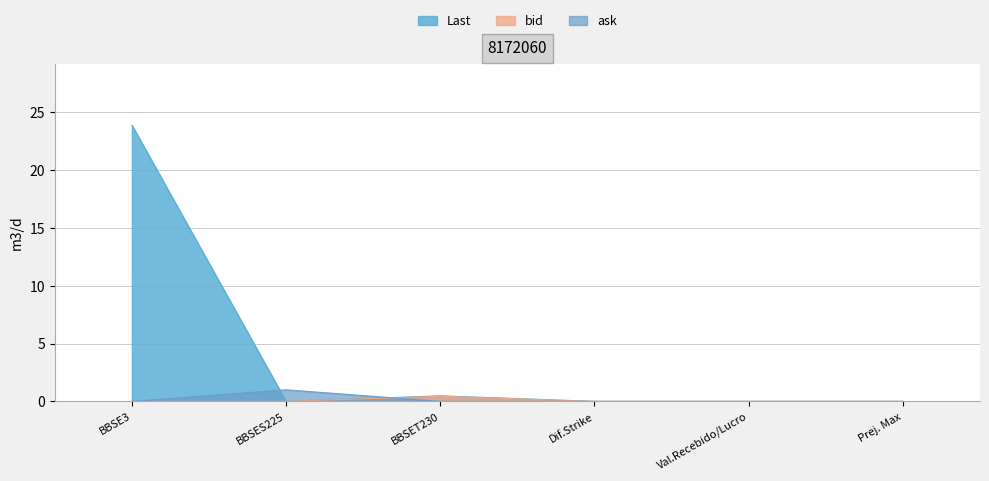

Does the chart have visible grid lines?

Yes